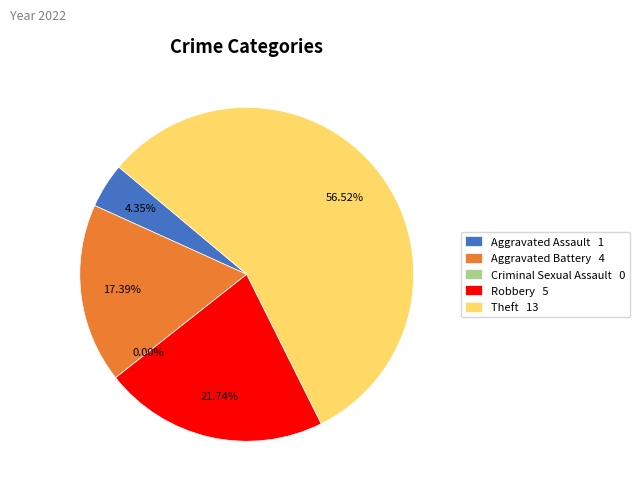

What percentage do Aggravated Battery and Robbery together represent?

39.1%